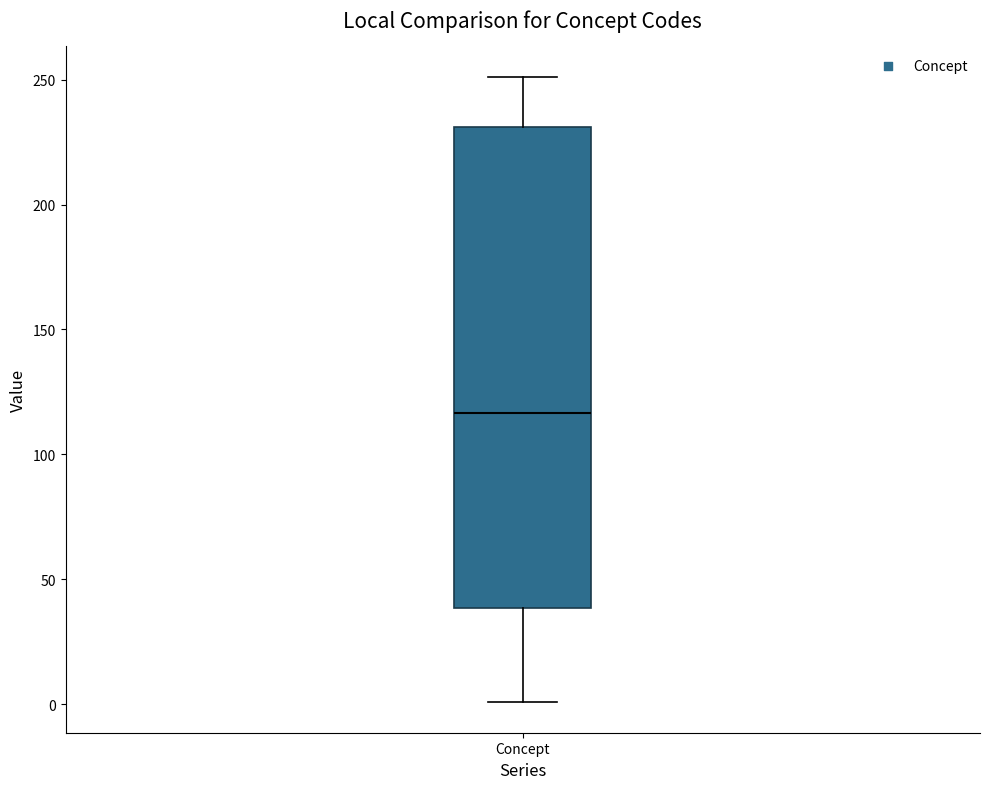

Read this box plot against the y-axis: the position of the median line, the range covered by the box, and the ends of both whiskers. The values are not printed on the chart, so give them approximately, as read against the axis.

median 115, box 40 to 230, whiskers 0 to 250